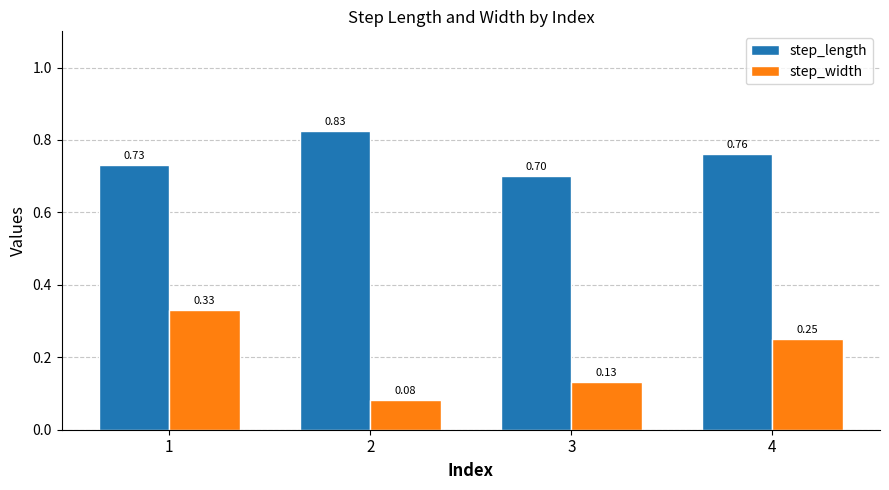

At which label does step_width reach its minimum?

2